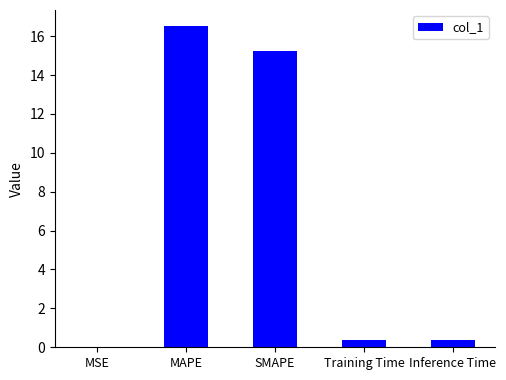

What is the sum of all values?

32.5